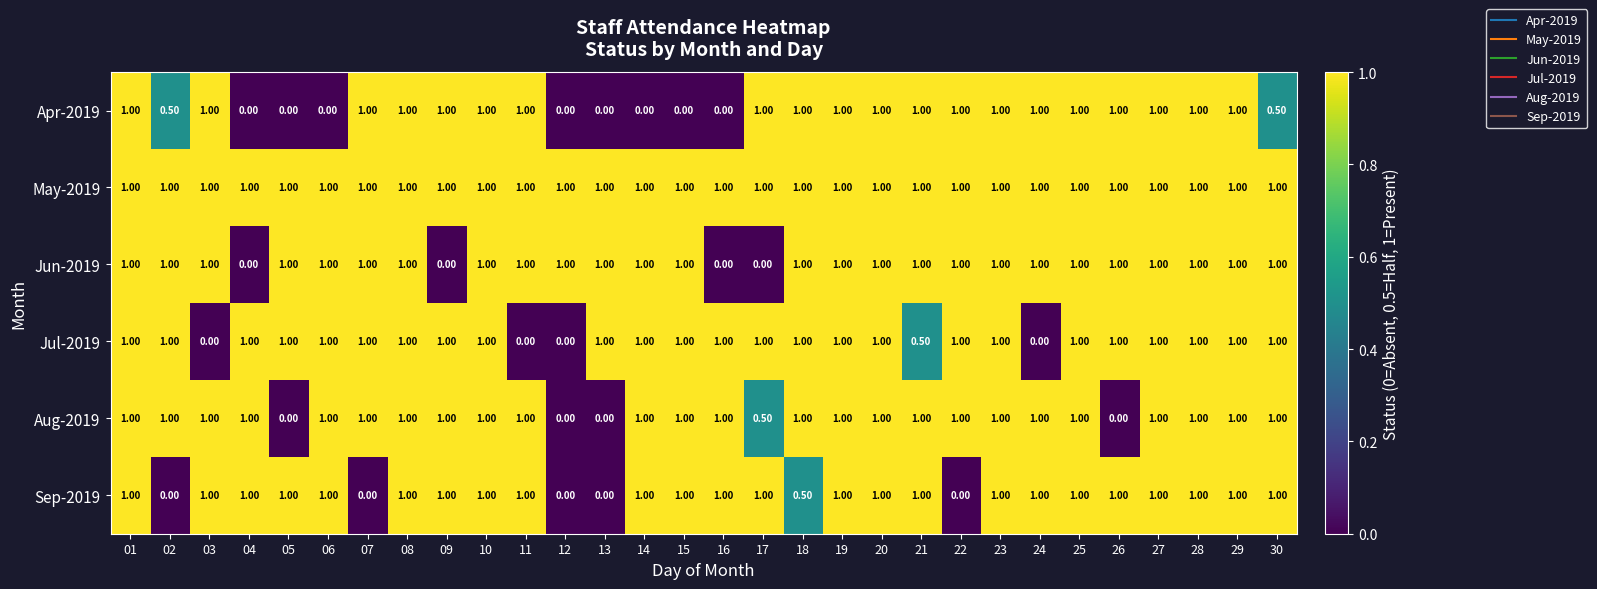

Is the value of Jul-2019 at 26 greater than the value of Sep-2019 at 07?

Yes